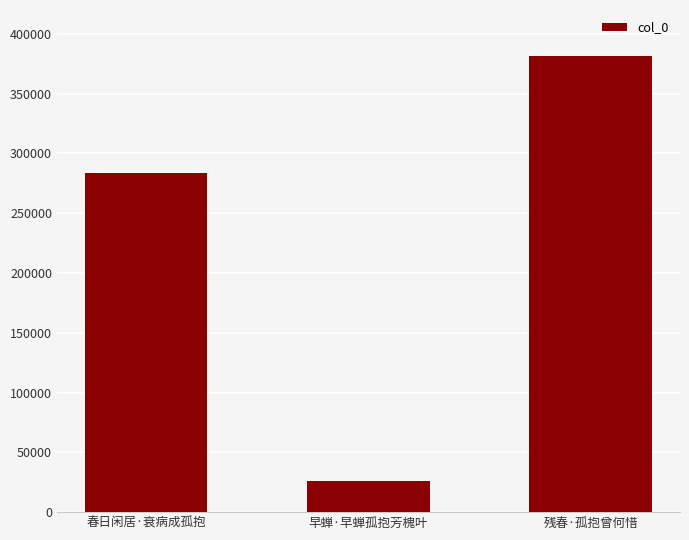

True or false: the data shows 42223 at 早蝉·早蝉孤抱芳槐叶.

False